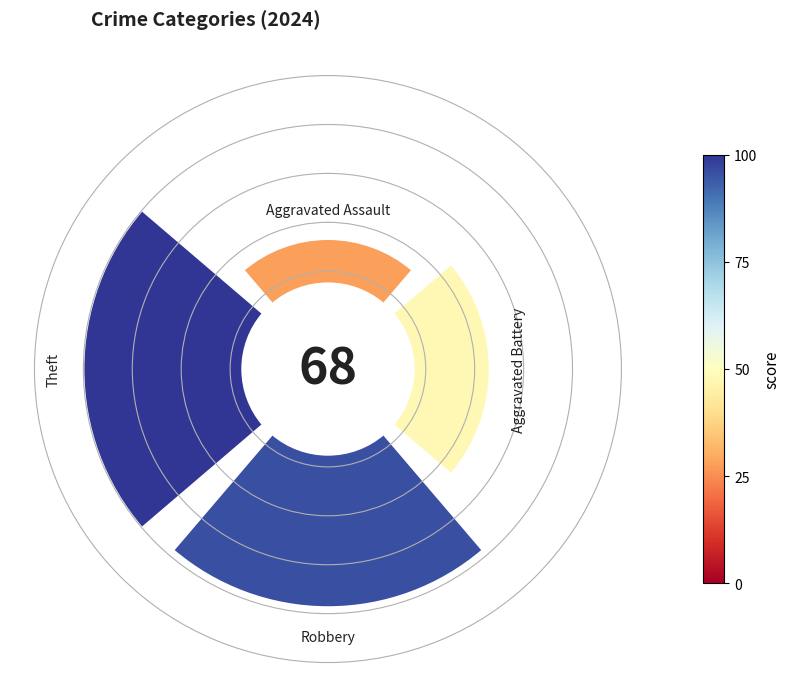

Rank the categories by value from highest to lowest.

Theft, Robbery, Aggravated Battery, Aggravated Assault